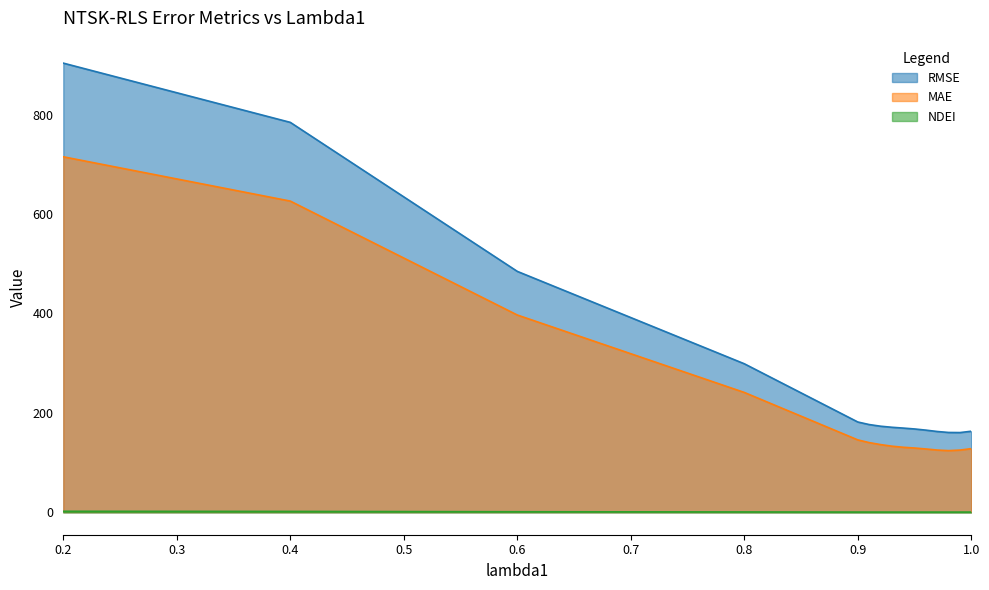

What is the difference between the maximum and minimum values in the RMSE series?

743.3